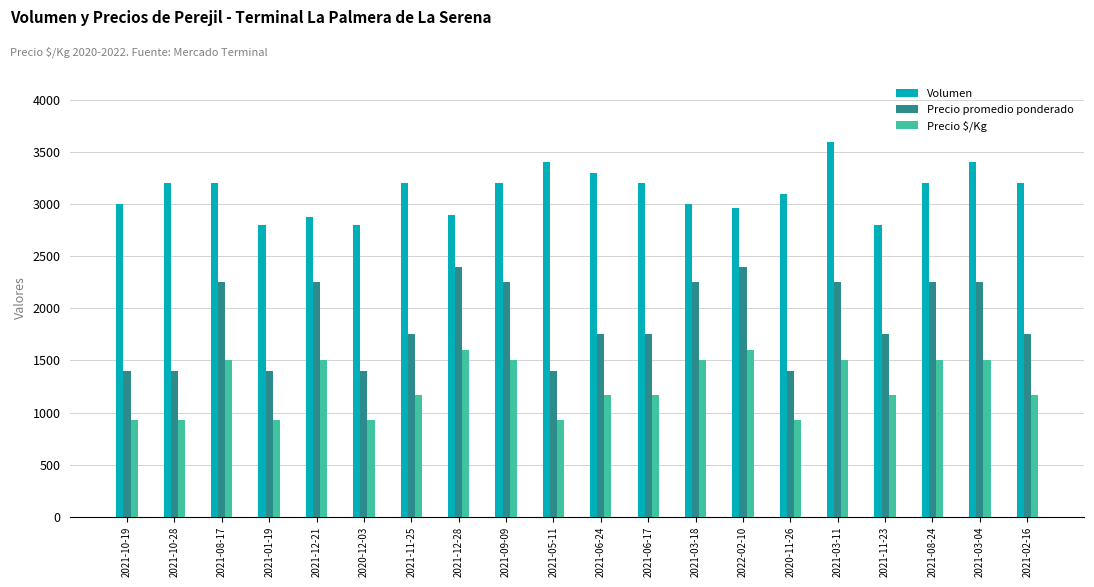

List the series in order of their overall mean, lowest first.

Precio $/Kg, Precio promedio ponderado, Volumen